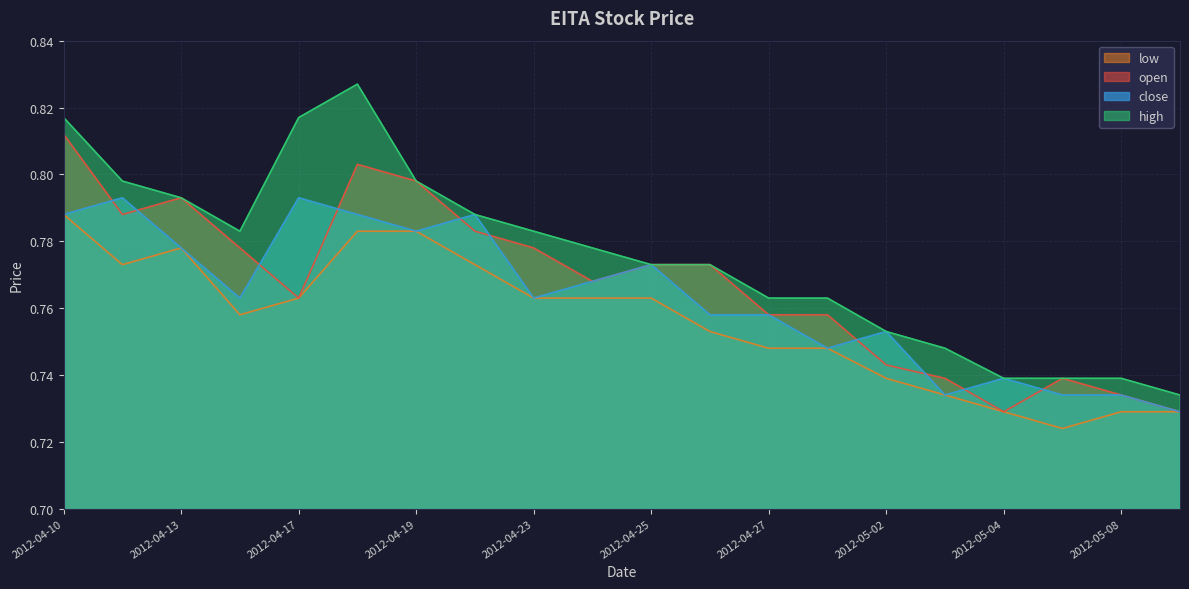

The close series shows 0.2 at 2012-05-07. True or false?

False